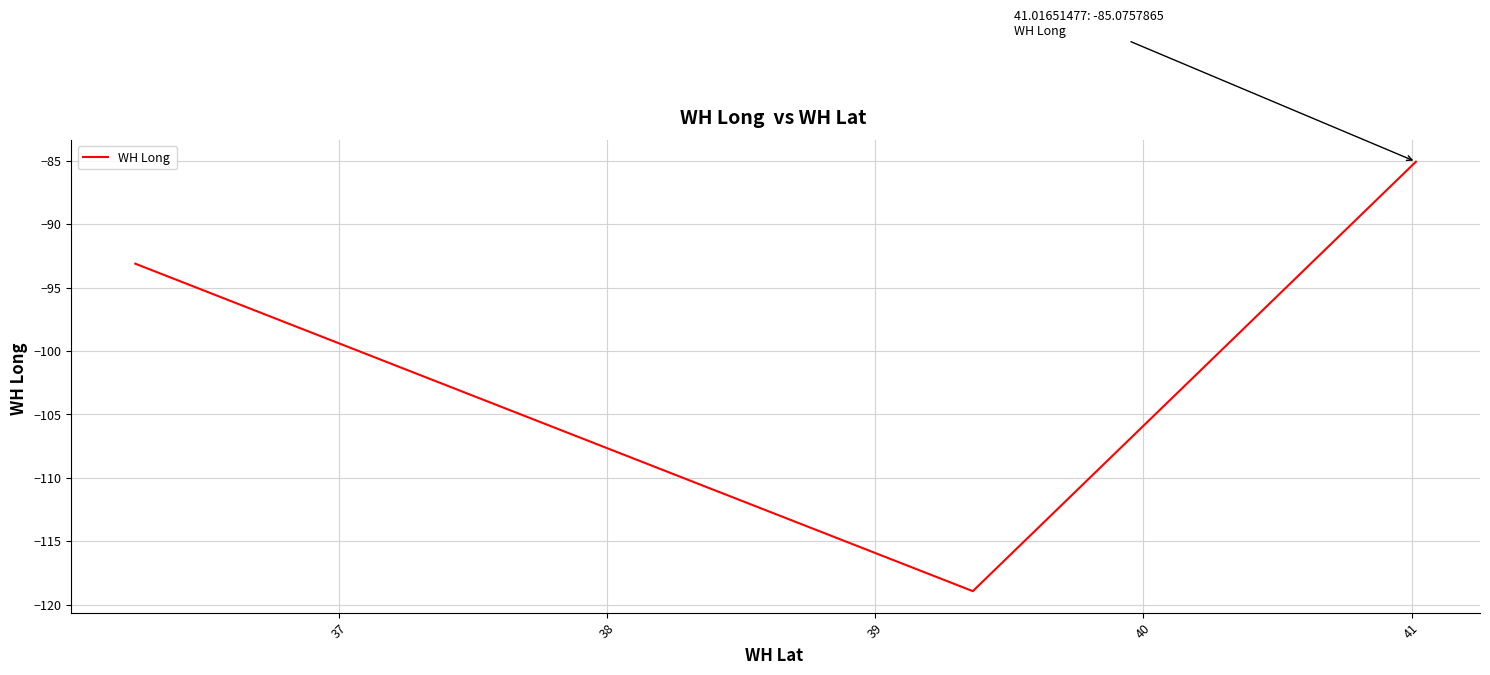

What is the difference between the second highest and minimum values?

25.8